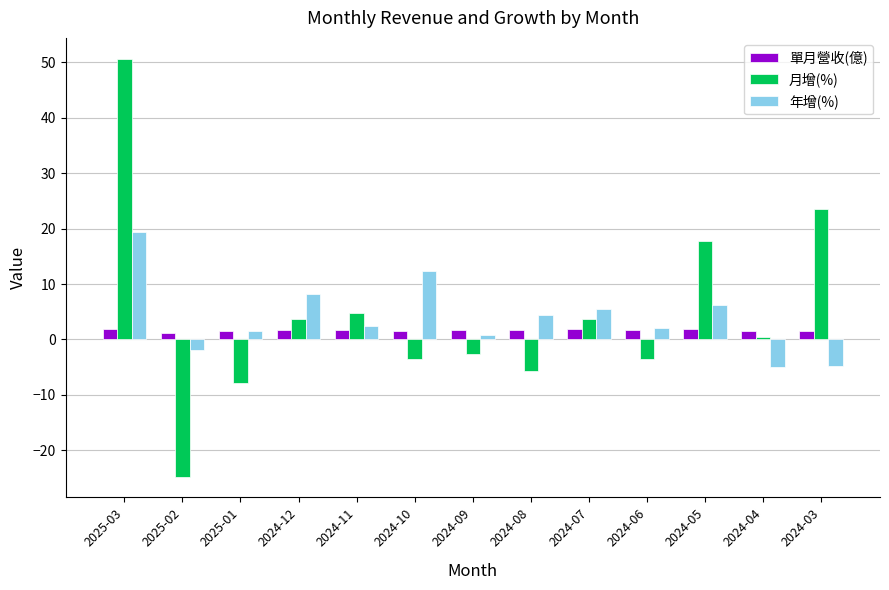

What position from the left is 2024-12?

4